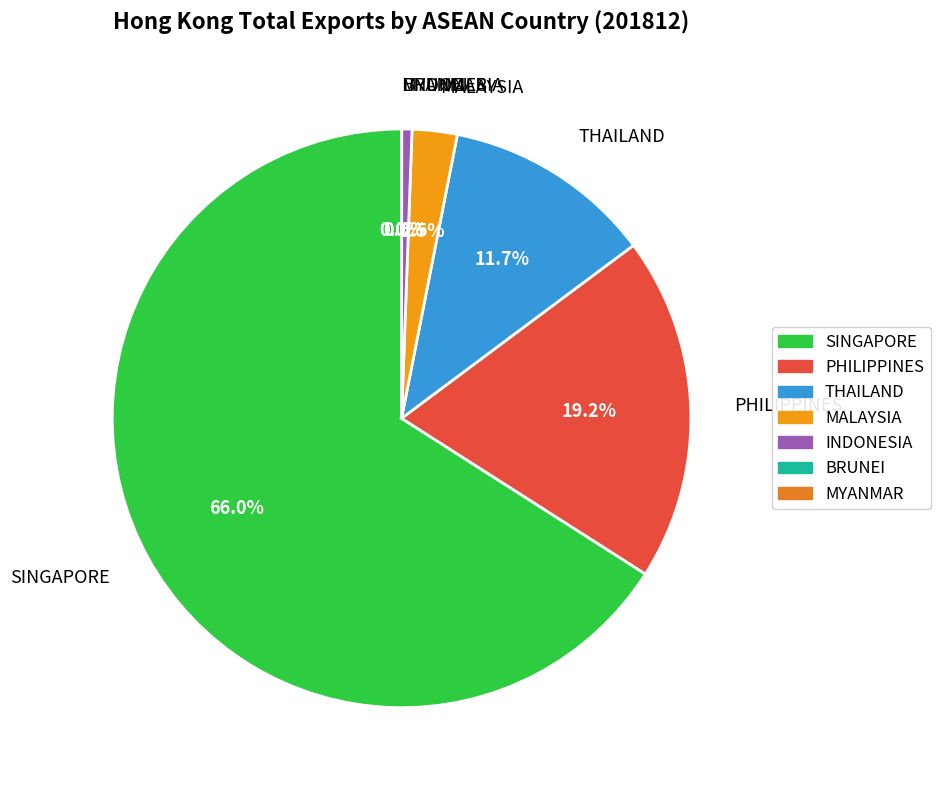

The THAILAND slice represents 12% of the pie. True or false?

True